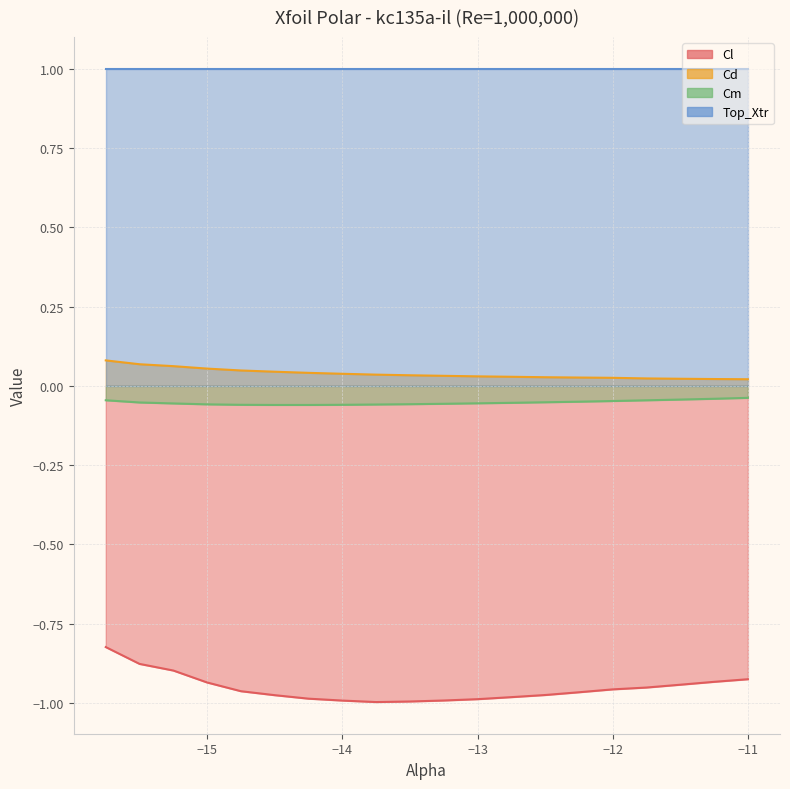

List the labels in order of Cl value, largest first.

-15.75, -15.5, -15.25, -11.0, -11.25, -15.0, -11.5, -11.75, -12.0, -14.75, -12.25, -12.5, -14.5, -12.75, -14.25, -13.0, -13.25, -14.0, -13.5, -13.75